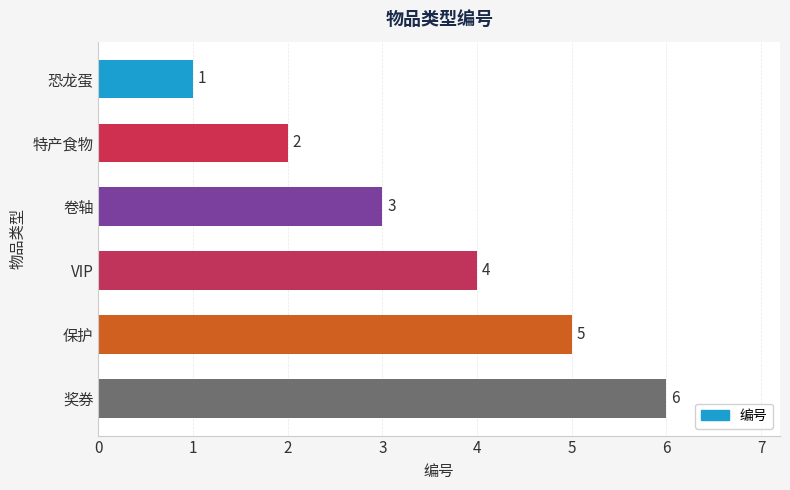

True or false: the data shows 4 at VIP.

True